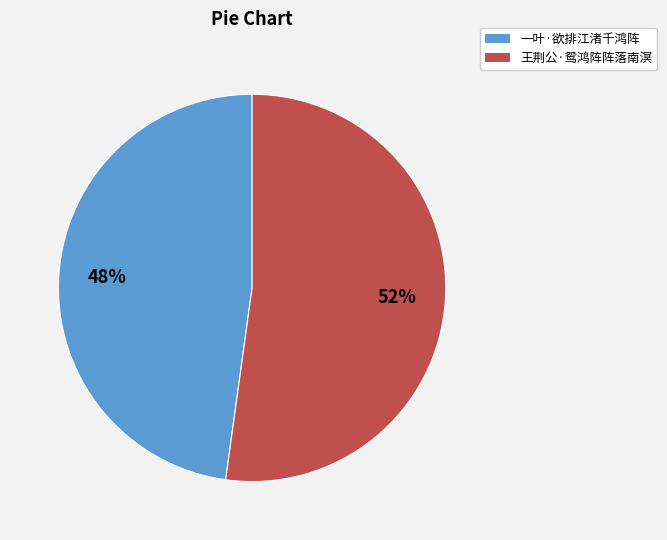

True or false: 一叶·欲排江渚千鸿阵 accounts for 48% of the total.

True